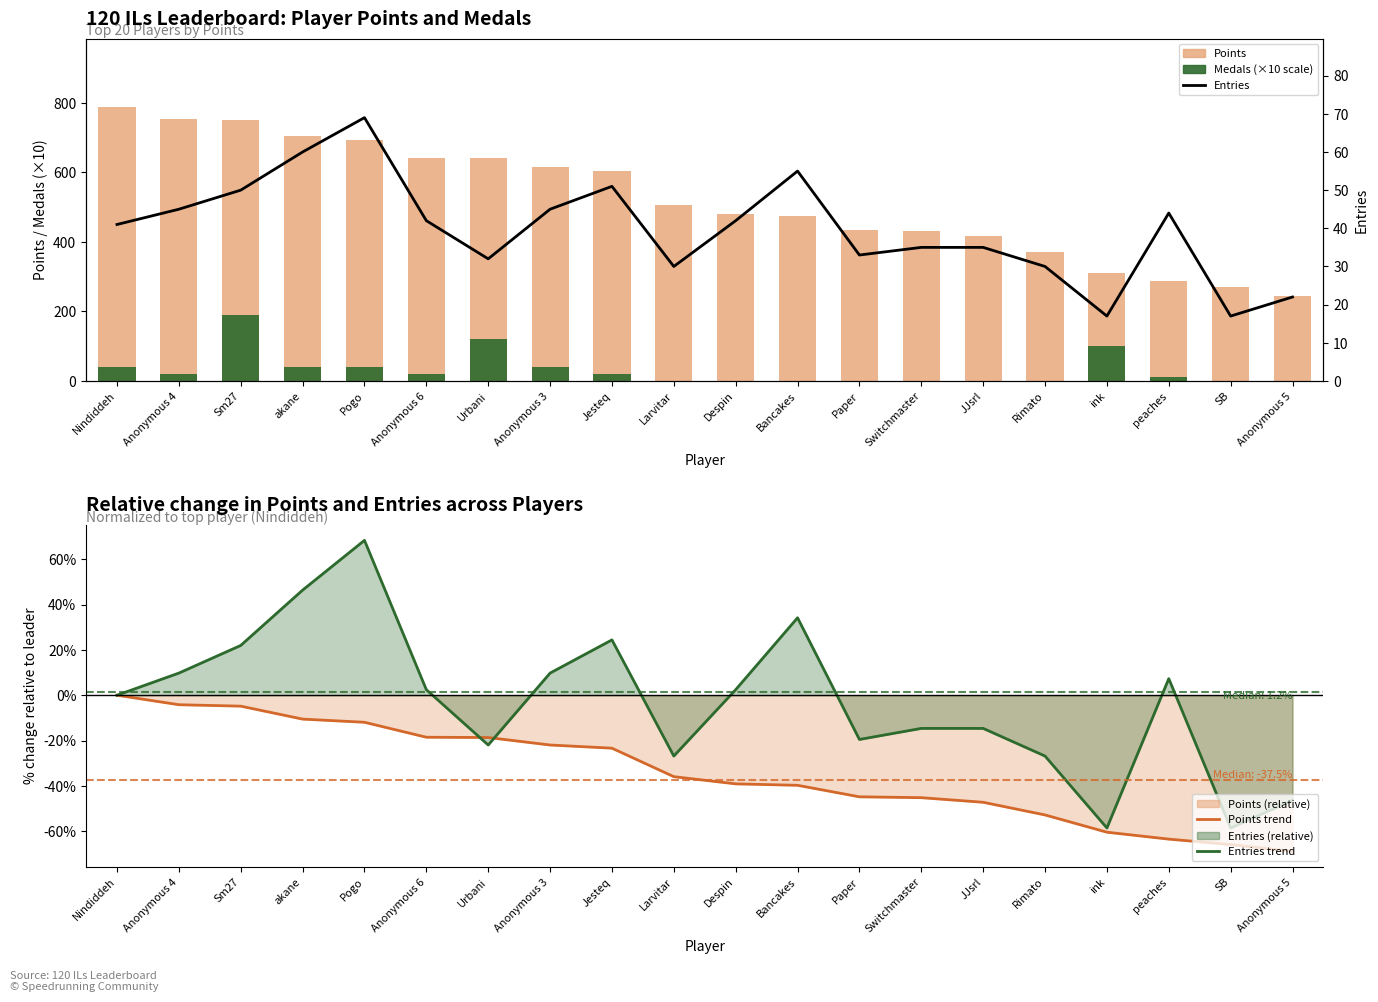

Which category has the highest value across all series?

Nindiddeh